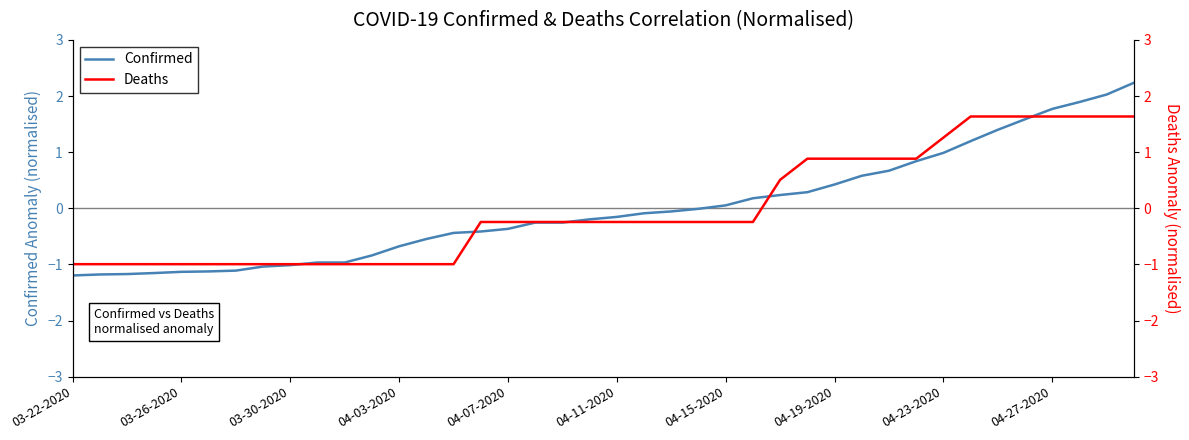

The value of Confirmed at 03-30-2020 is -1.0. True or false?

True